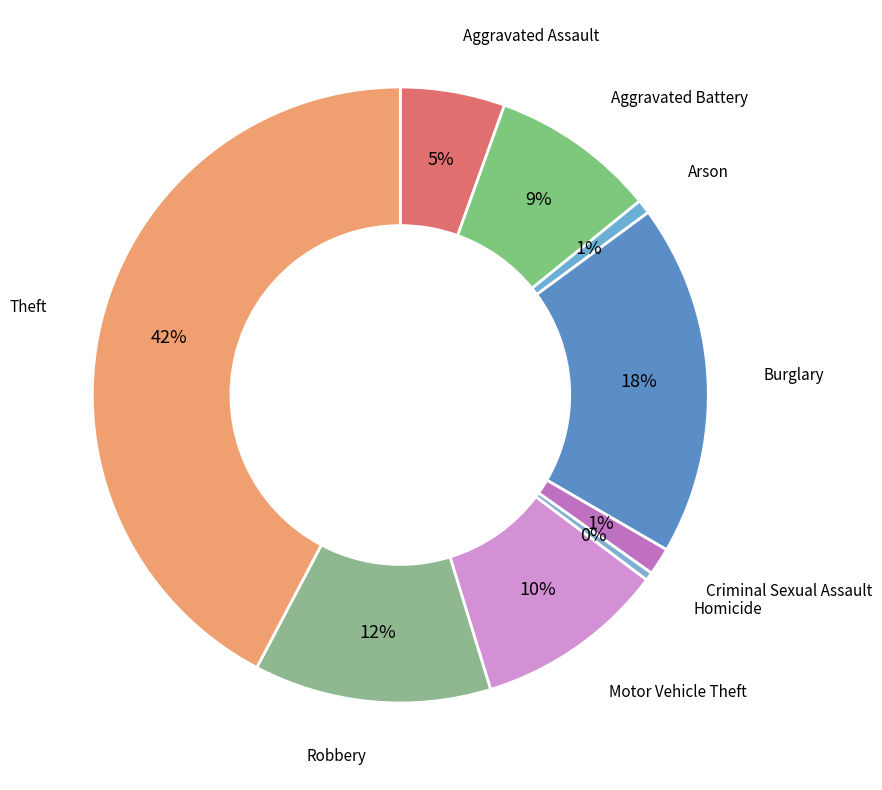

Which has a higher value, Criminal Sexual Assault or Theft?

Theft